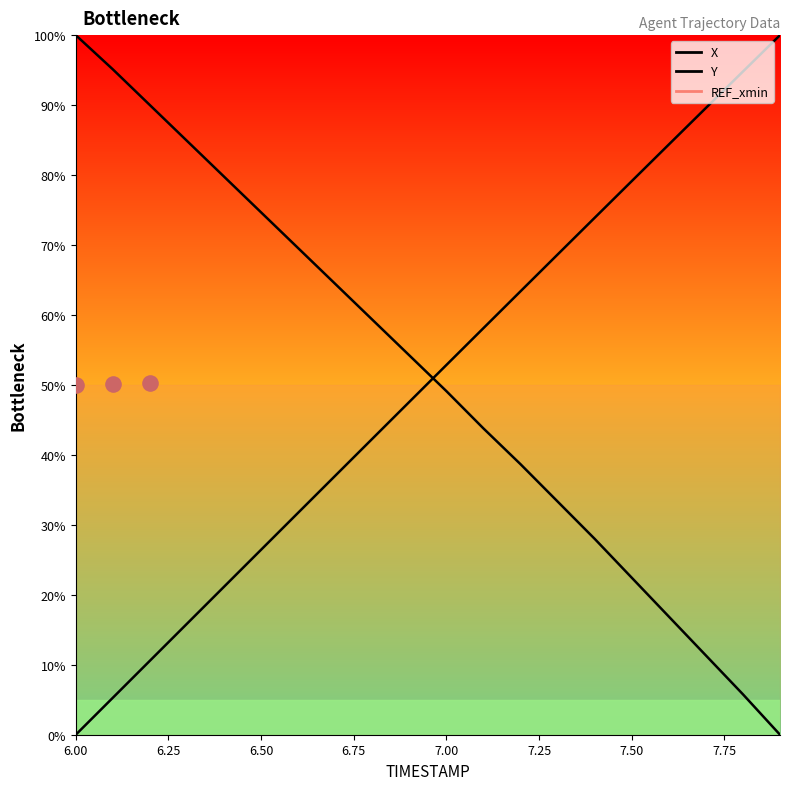

Which series reaches the maximum Y coordinate?

X